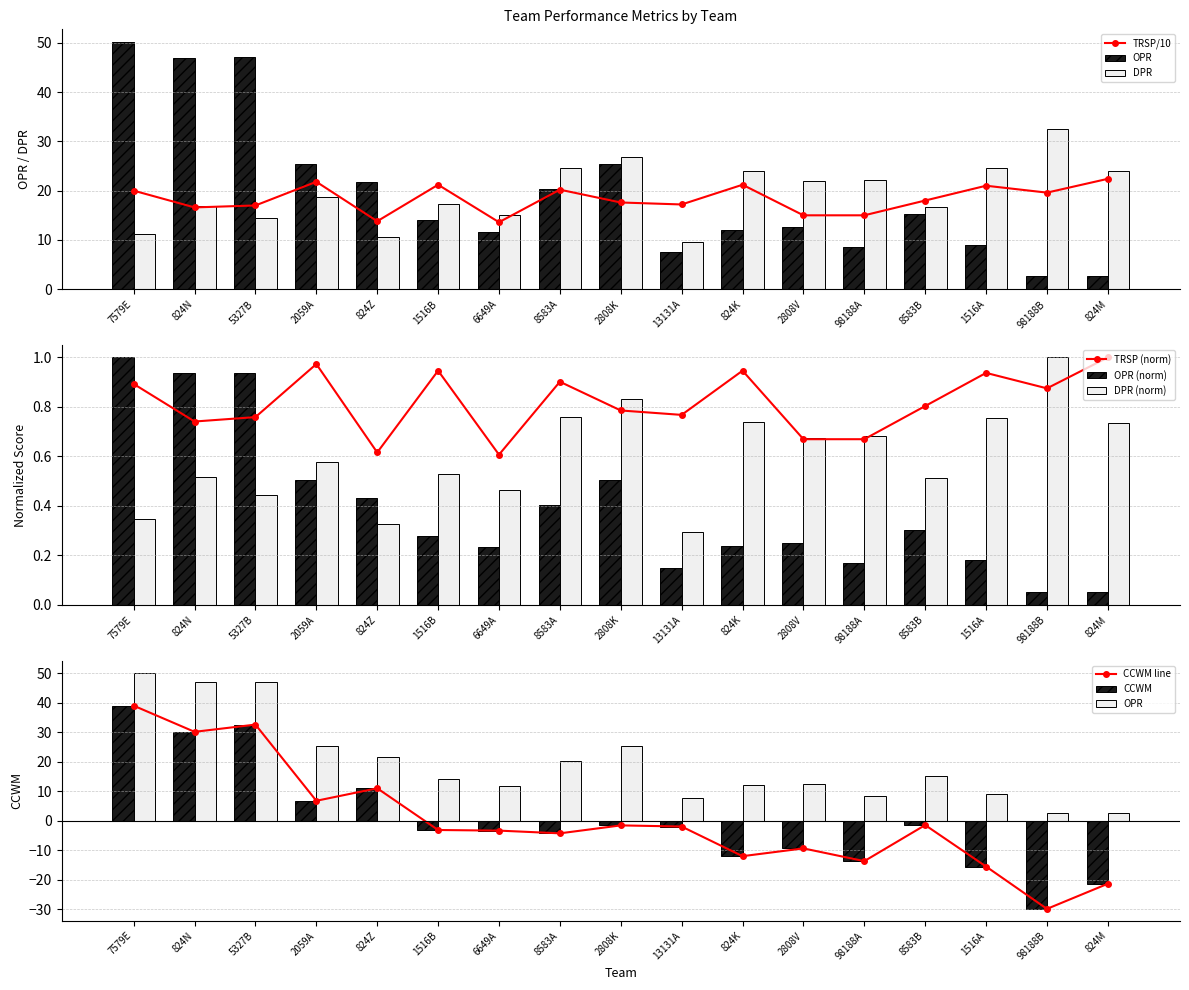

How many data points does each series have?

17